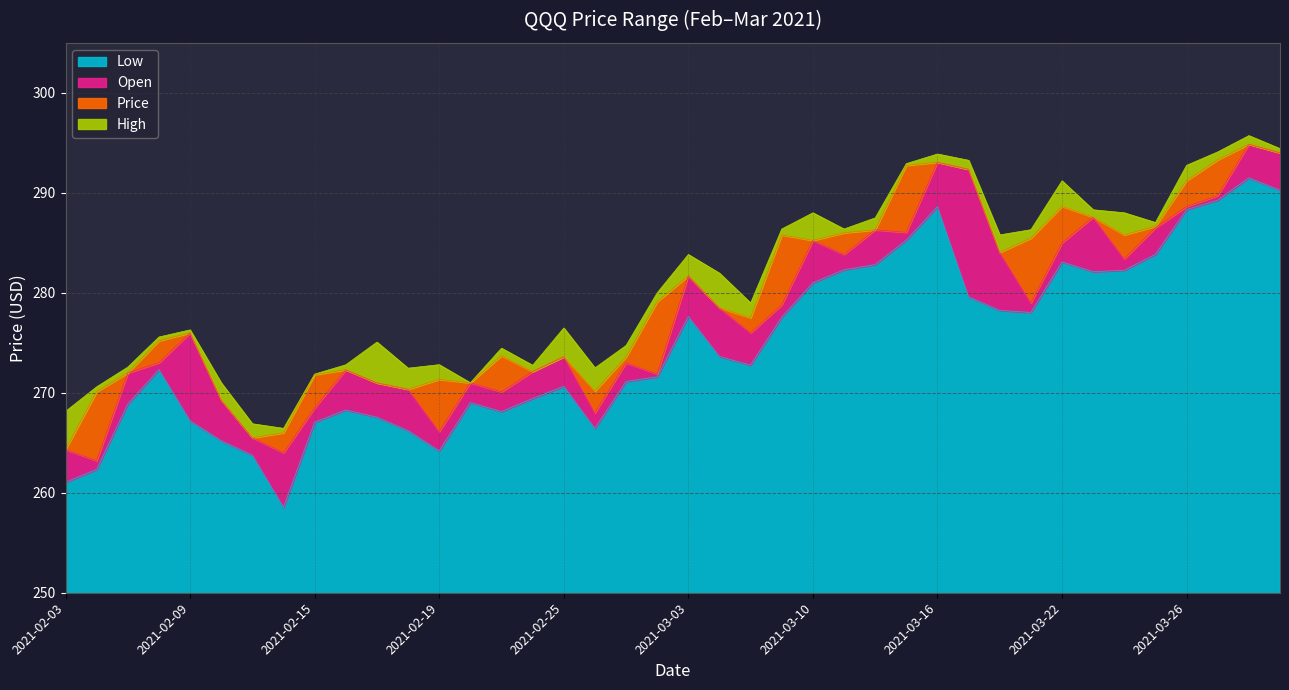

At 2021-03-25, list the series in order from smallest to largest.

Low, Open, Price, High